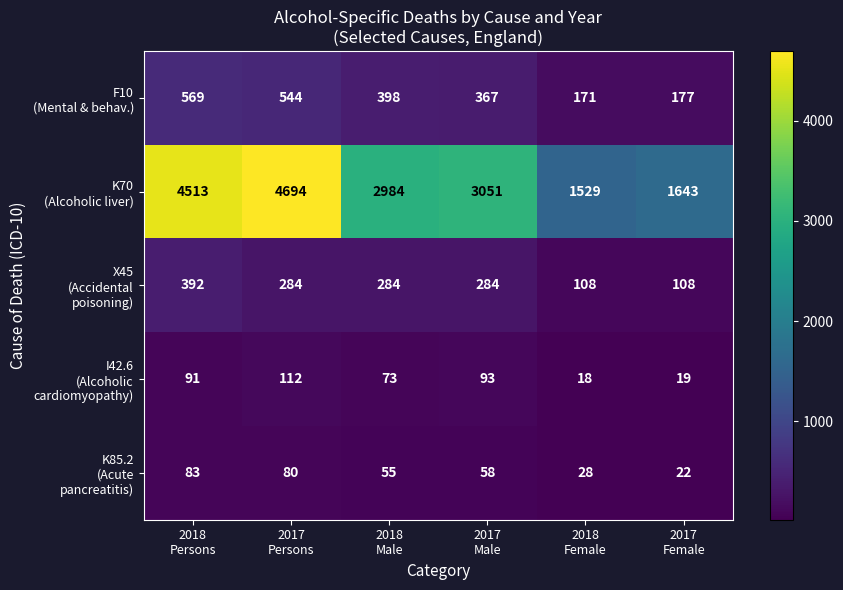

At how many categories does at least one series exceed 1396?

6